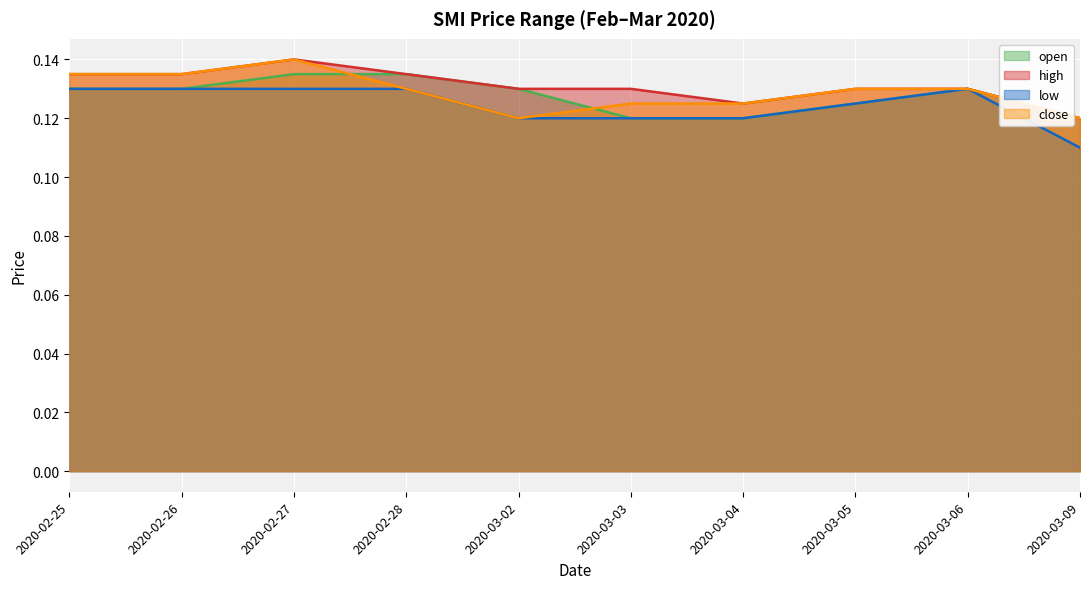

True or false: low and high intersect in this chart.

False